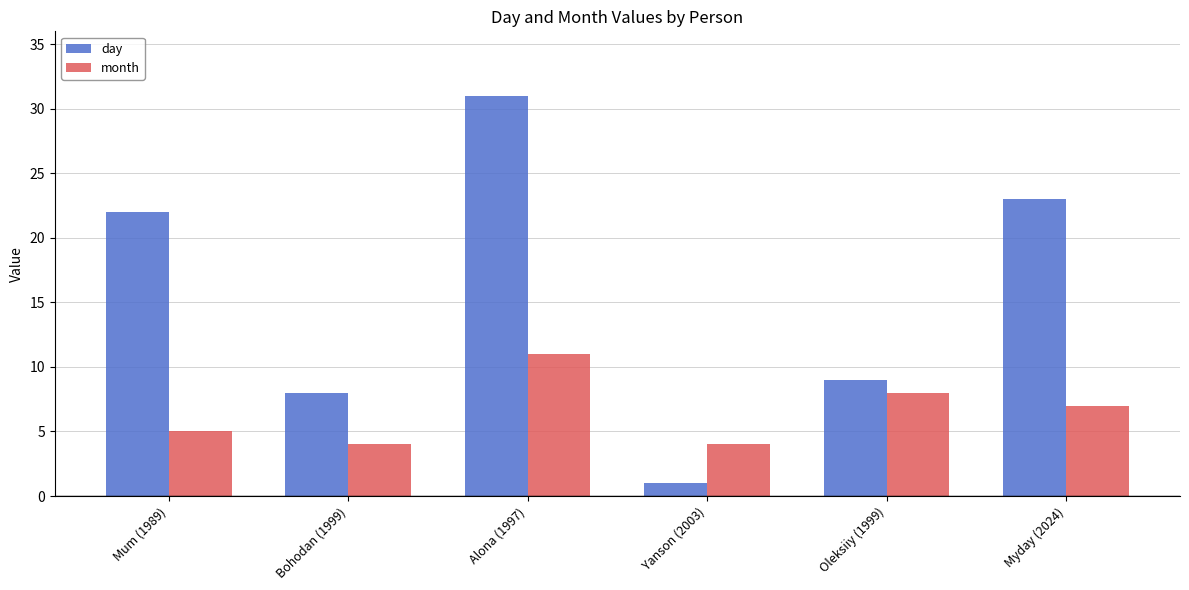

The month series shows 7 at Myday (2024). True or false?

True